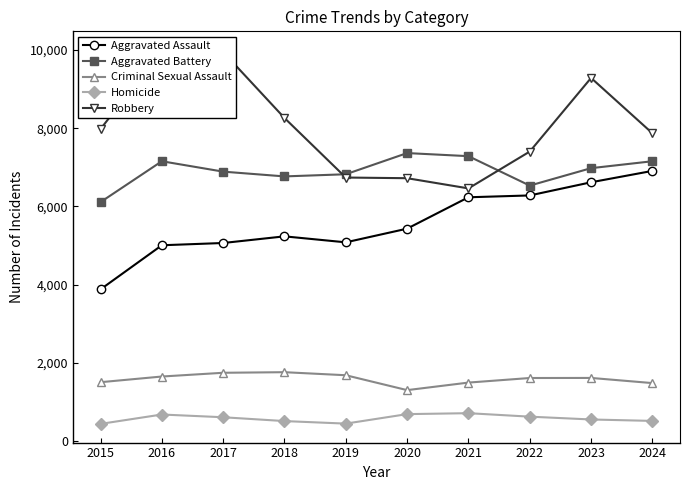

True or false: Criminal Sexual Assault has a value of 2454 at 2016.

False